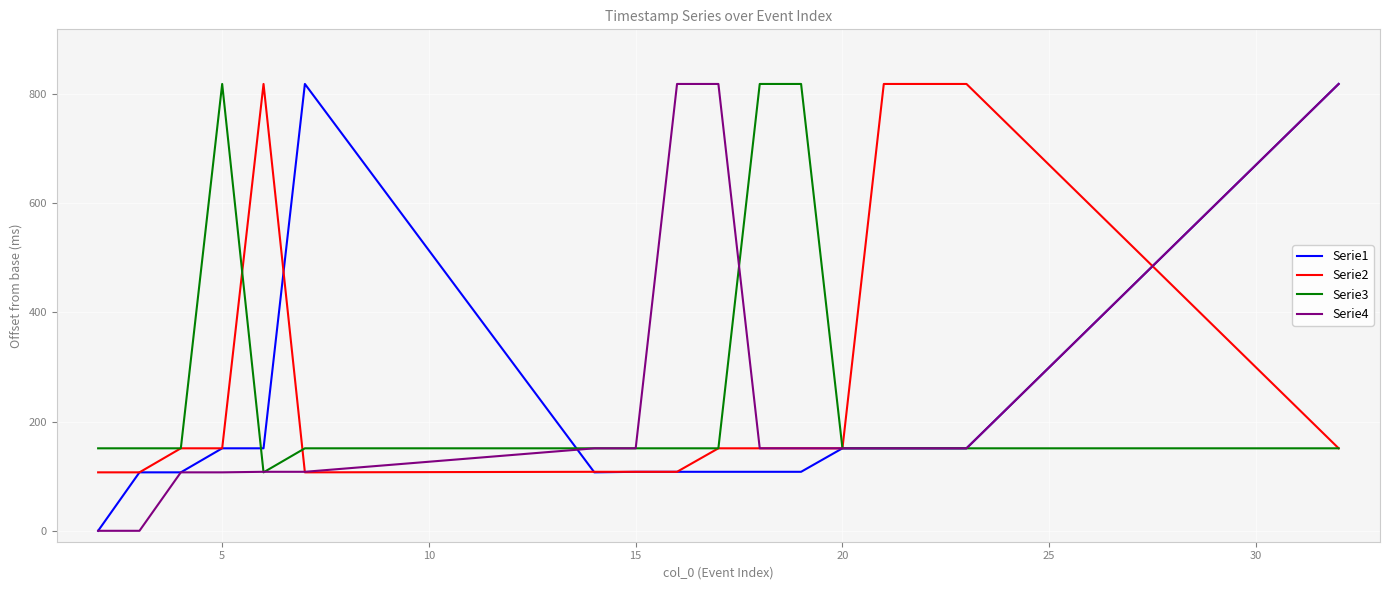

List the series in order of their overall mean, highest first.

Serie2, Serie3, Serie4, Serie1